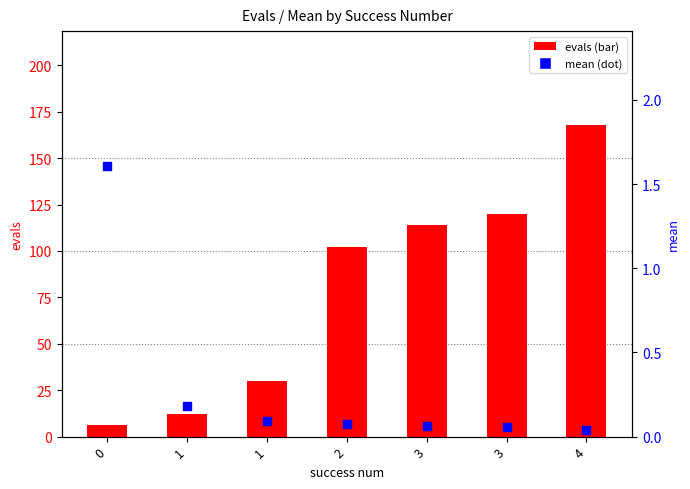

At which category is the sum across all series the highest?

4